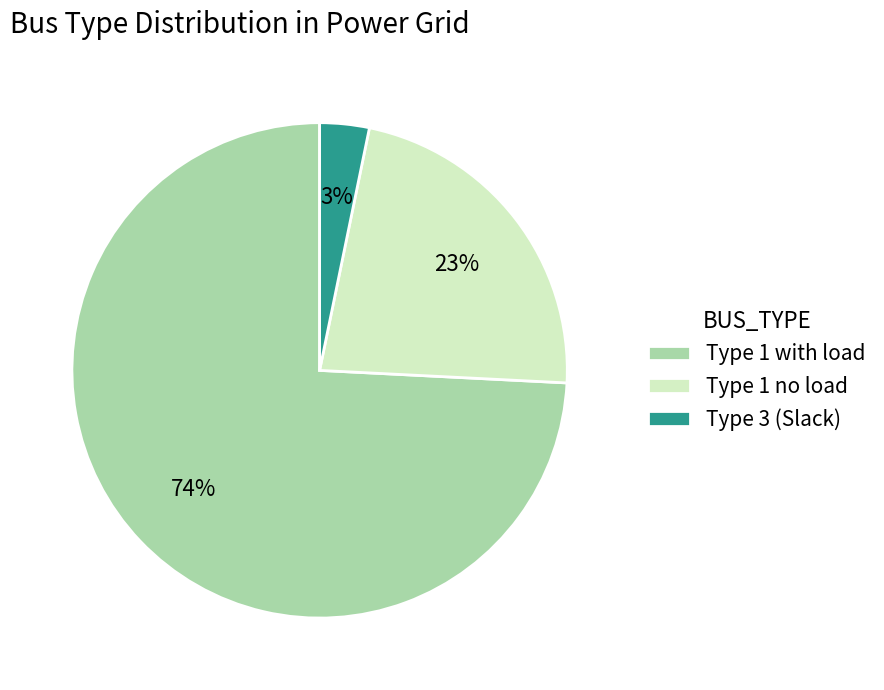

True or false: Type 1 with load accounts for 74% of the total.

True